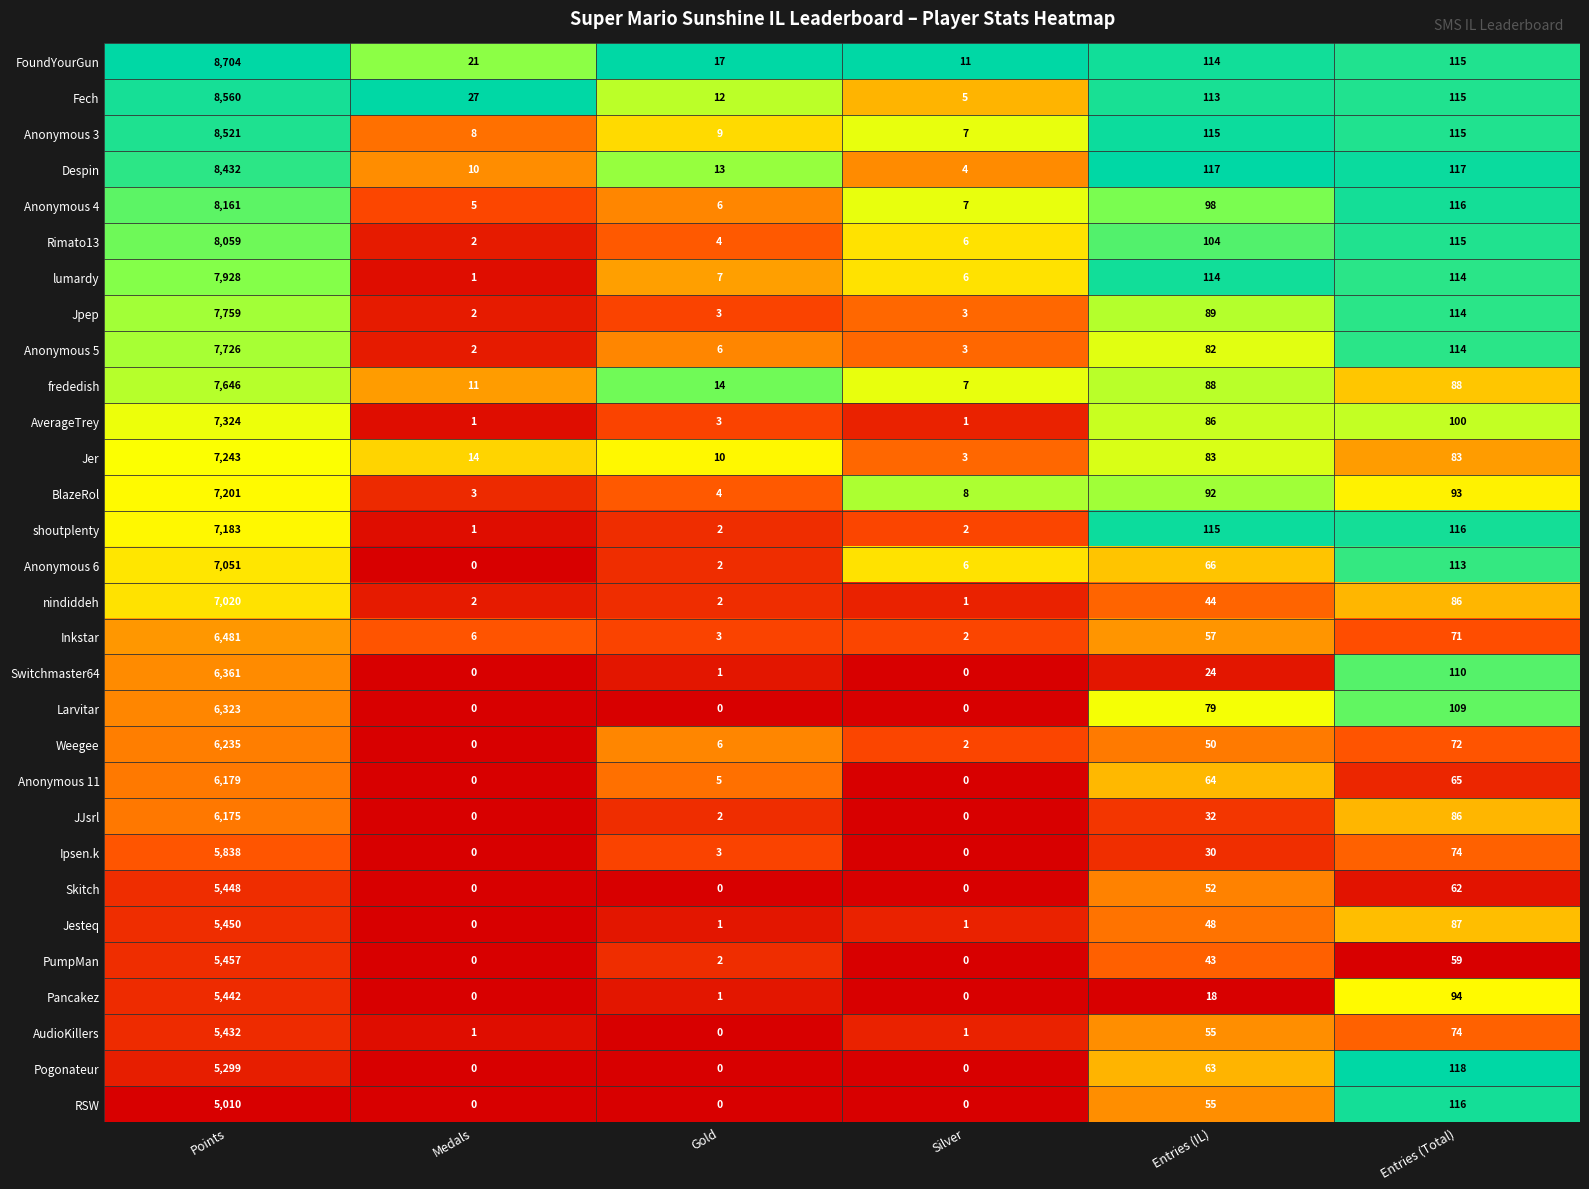

The AverageTrey series shows 47 at Entries (IL). True or false?

False